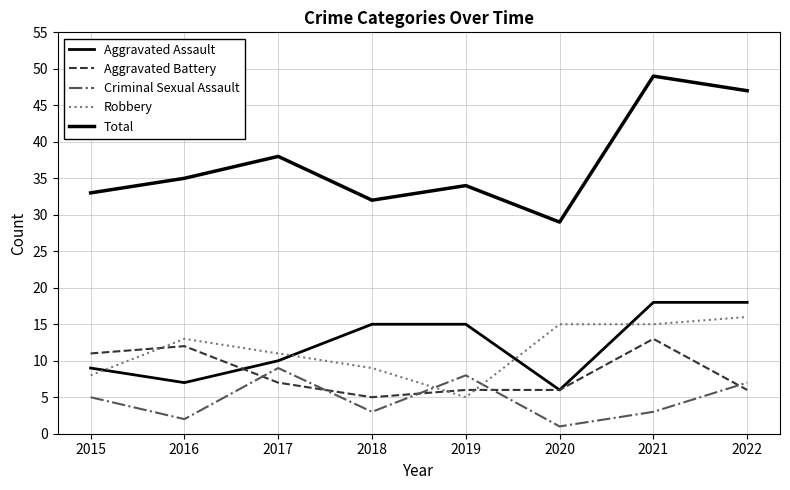

In Aggravated Assault, how many points are lower than both neighbors (excluding endpoints)?

2